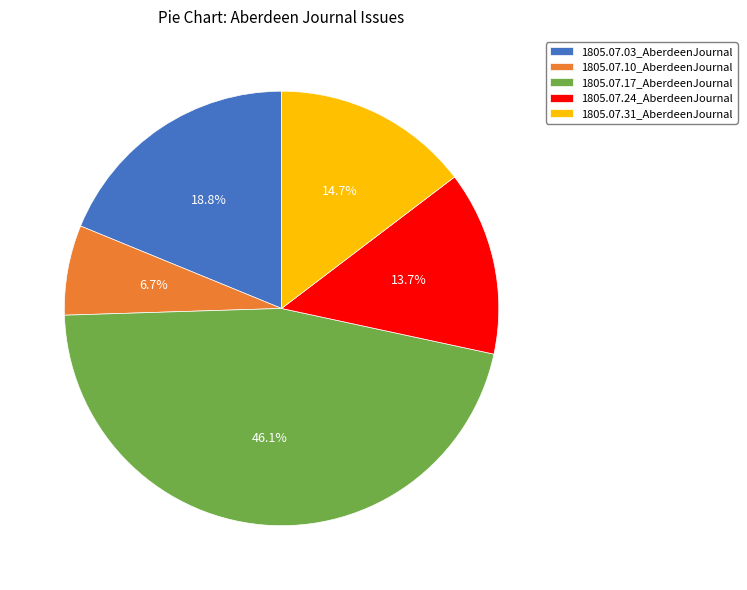

Between 1805.07.10_AberdeenJournal and 1805.07.31_AberdeenJournal, which is larger?

1805.07.31_AberdeenJournal